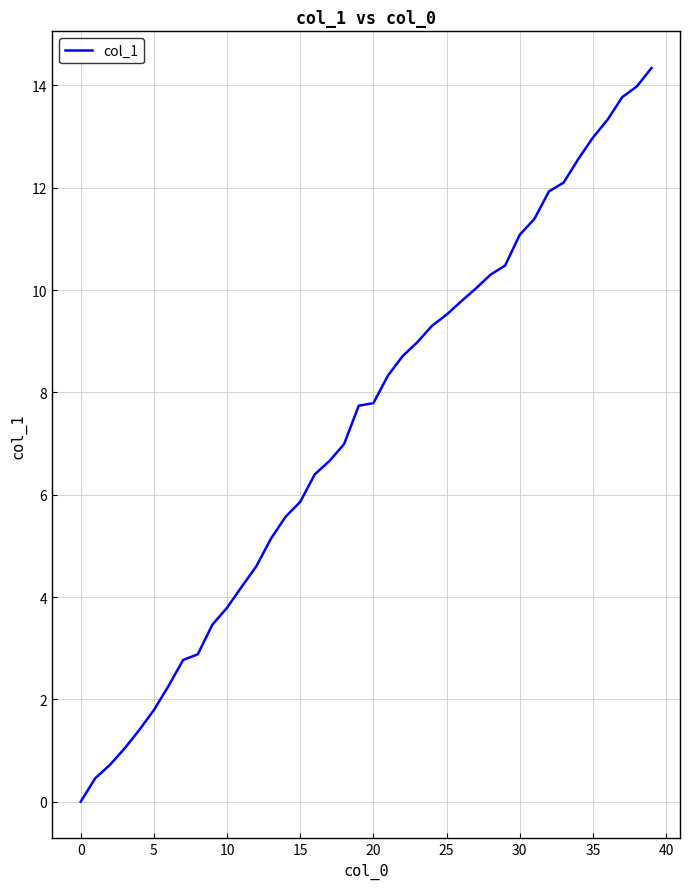

What is the maximum value shown in the chart?

14.3